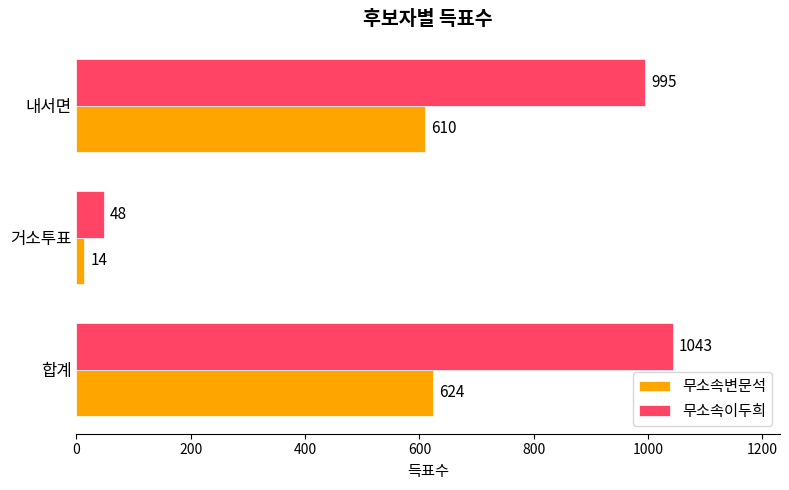

Which series has the widest spread of values?

무소속이두희